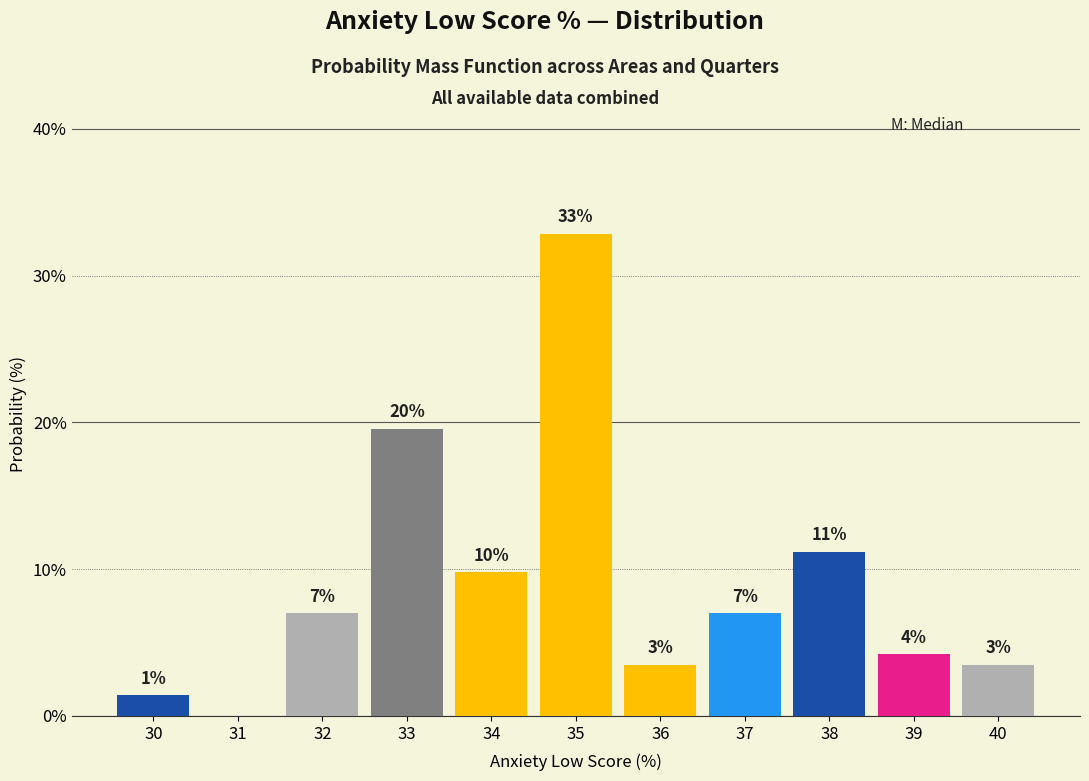

Are the bars horizontal?

No